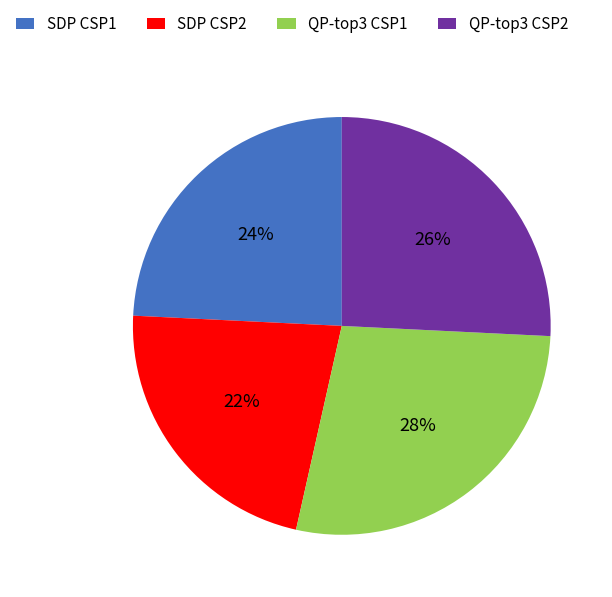

Between SDP CSP2 and QP-top3 CSP2, which is larger?

QP-top3 CSP2